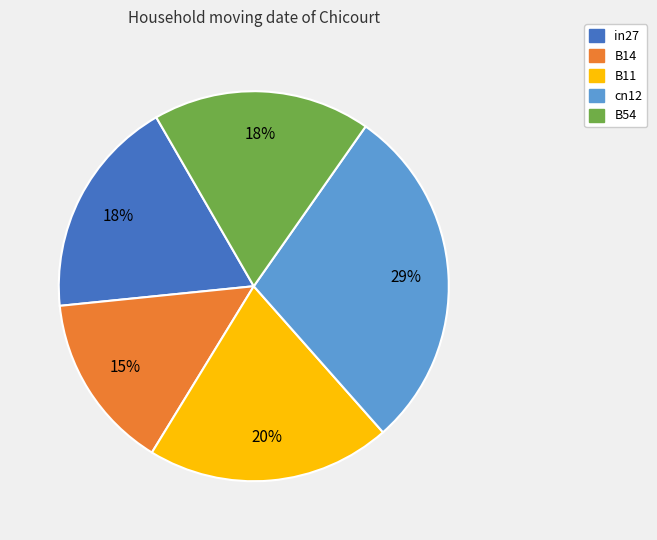

What is the smallest slice in the pie chart?

B14